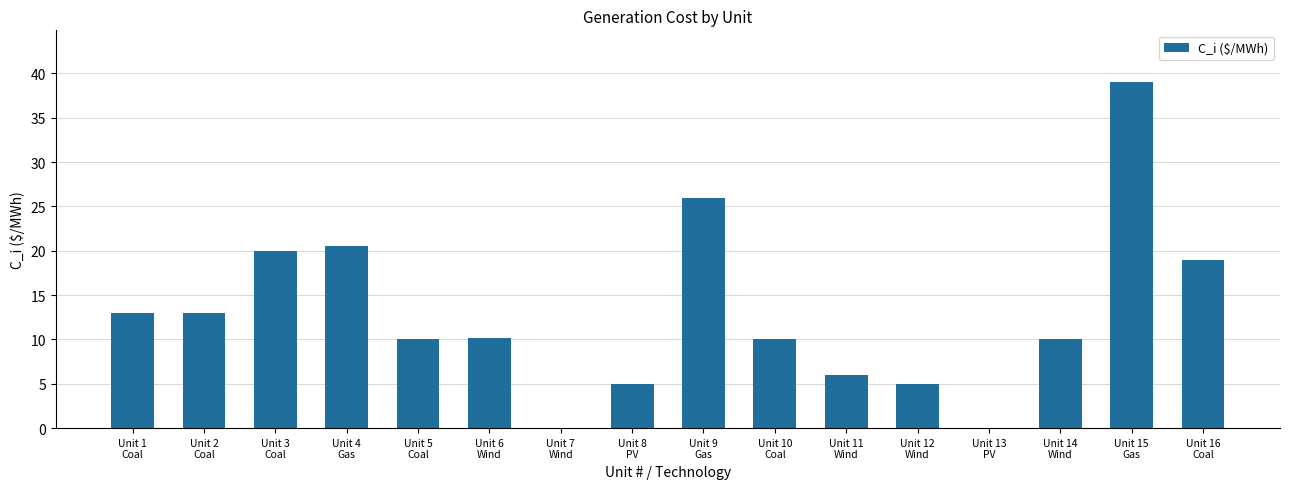

Is it true that the value at Unit 12
Wind is 6.9?

False